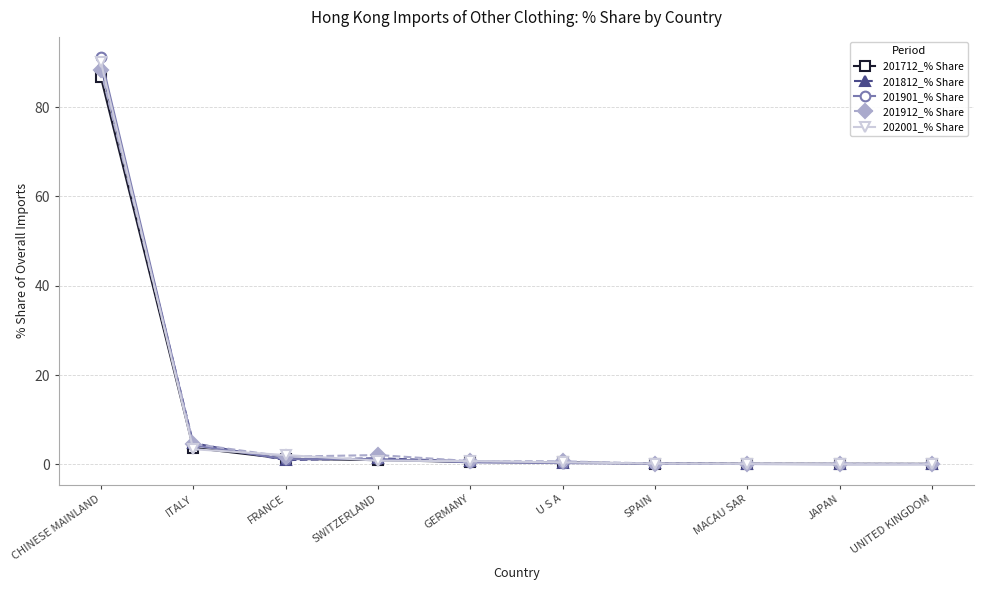

Rank the series by their maximum value, from lowest to highest.

201712_% Share, 201912_% Share, 201812_% Share, 202001_% Share, 201901_% Share